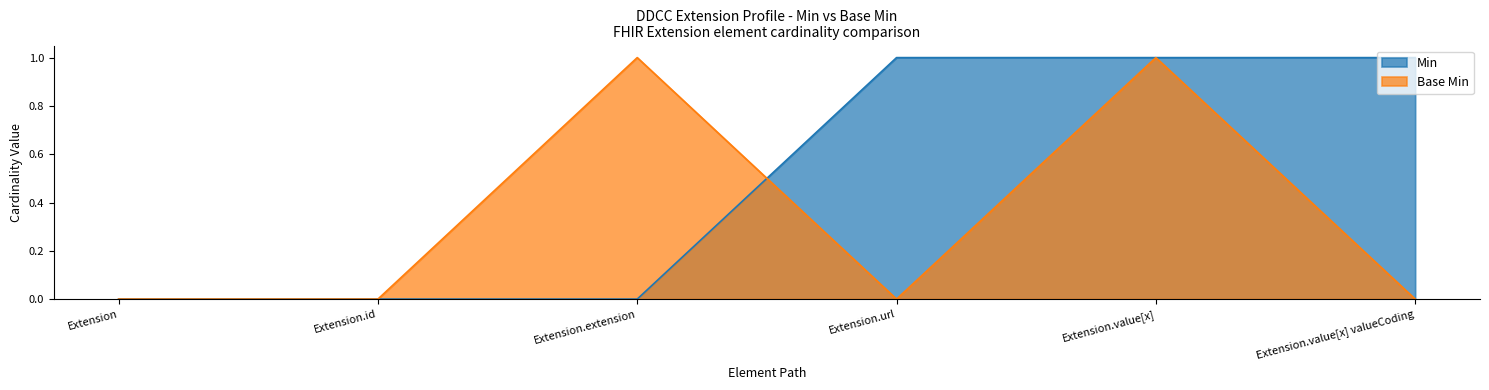

List the series in order of their peak value, lowest first.

Min, Base Min